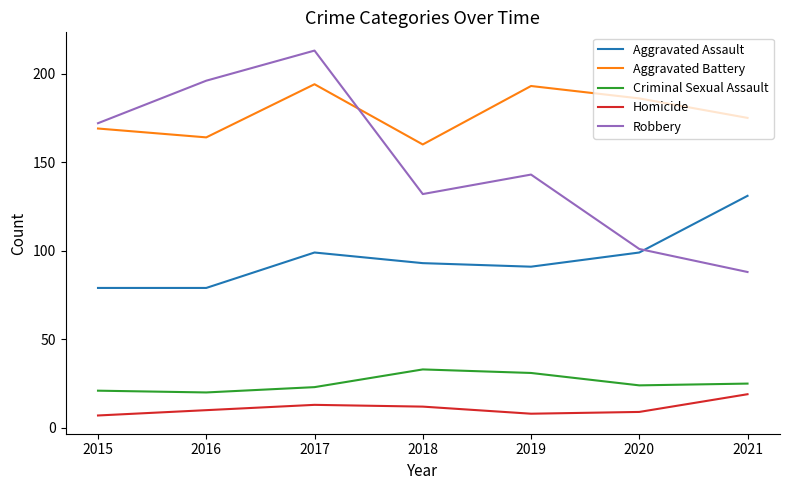

Reading left to right, extract all data points from this chart.

Aggravated Assault: 2015=79	2016=79	2017=99	2018=93	2019=91	2020=99	2021=131
Aggravated Battery: 2015=169	2016=164	2017=194	2018=160	2019=193	2020=186	2021=175
Criminal Sexual Assault: 2015=21	2016=20	2017=23	2018=33	2019=31	2020=24	2021=25
Homicide: 2015=7	2016=10	2017=13	2018=12	2019=8	2020=9	2021=19
Robbery: 2015=172	2016=196	2017=213	2018=132	2019=143	2020=101	2021=88